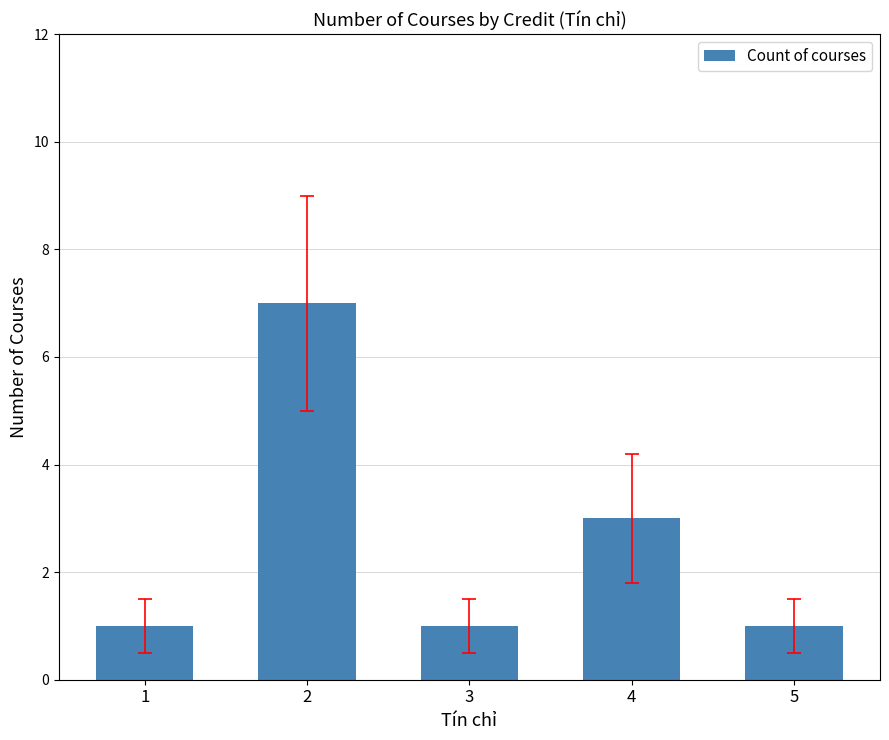

Reading right to left, what are all the values shown in this chart?

1	3	1	7	1